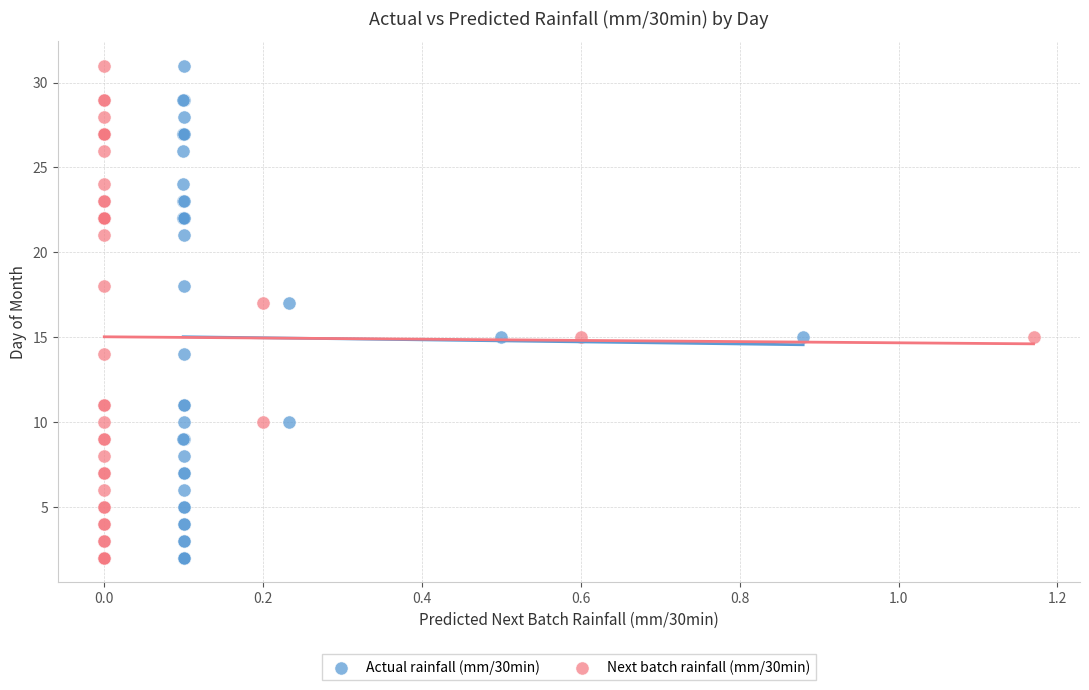

What are all the series names shown in the legend?

Actual rainfall (mm/30min), Next batch rainfall (mm/30min)